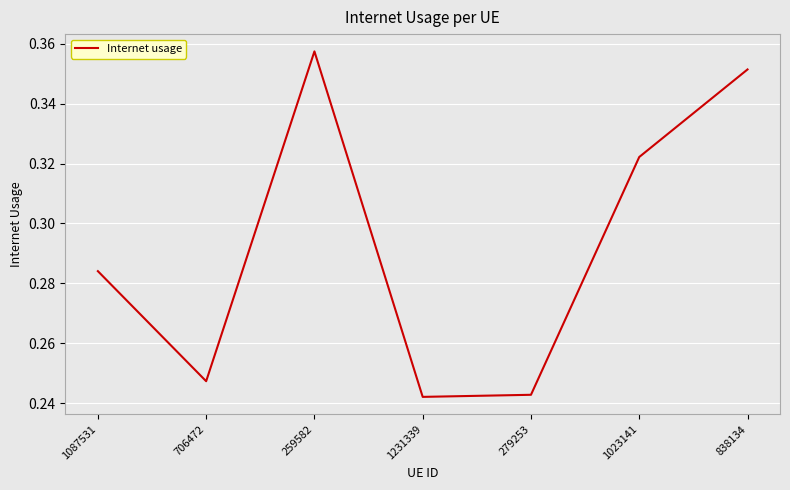

What position from the right is 1023141?

2